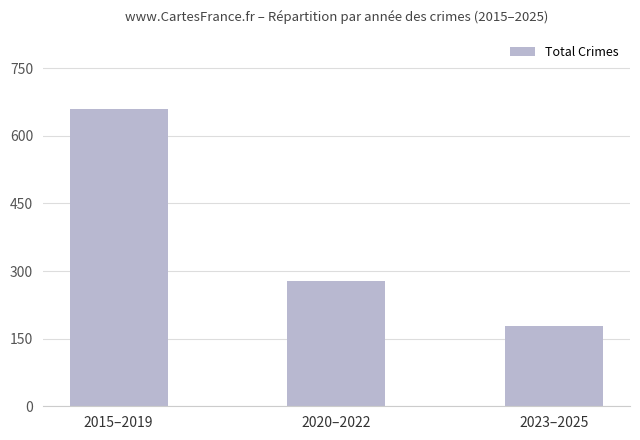

How many data points does each series have?

3